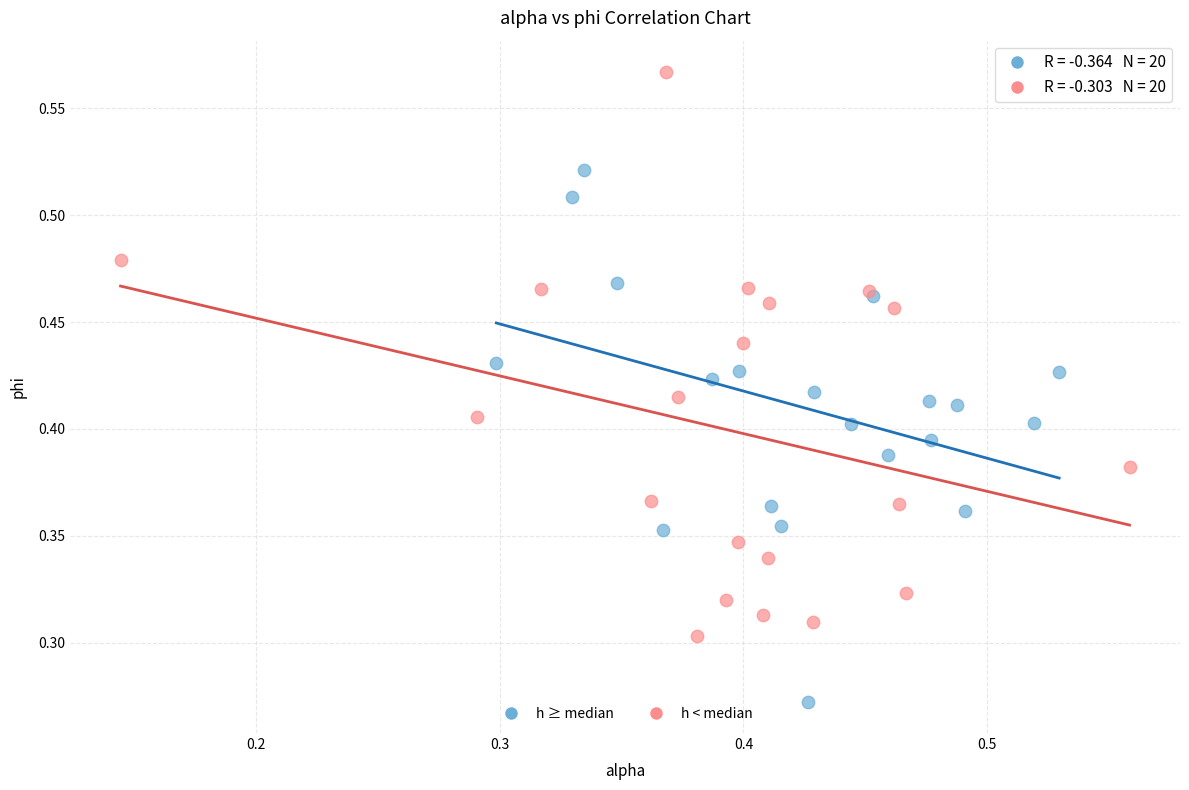

Which series contains the lowest Y value?

h ≥ median